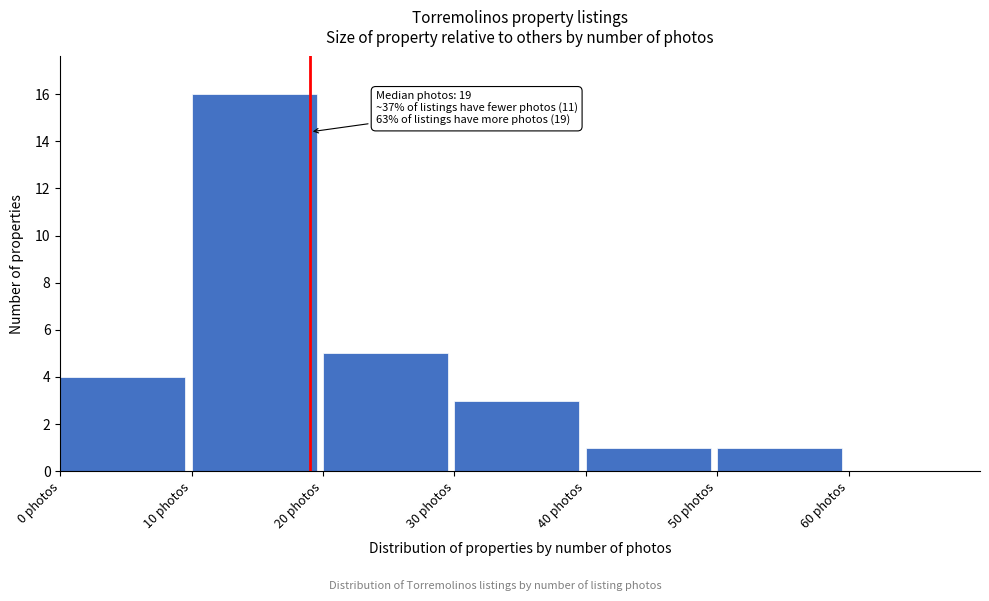

Over which range of the x-axis is the bar tallest?

10 to 20